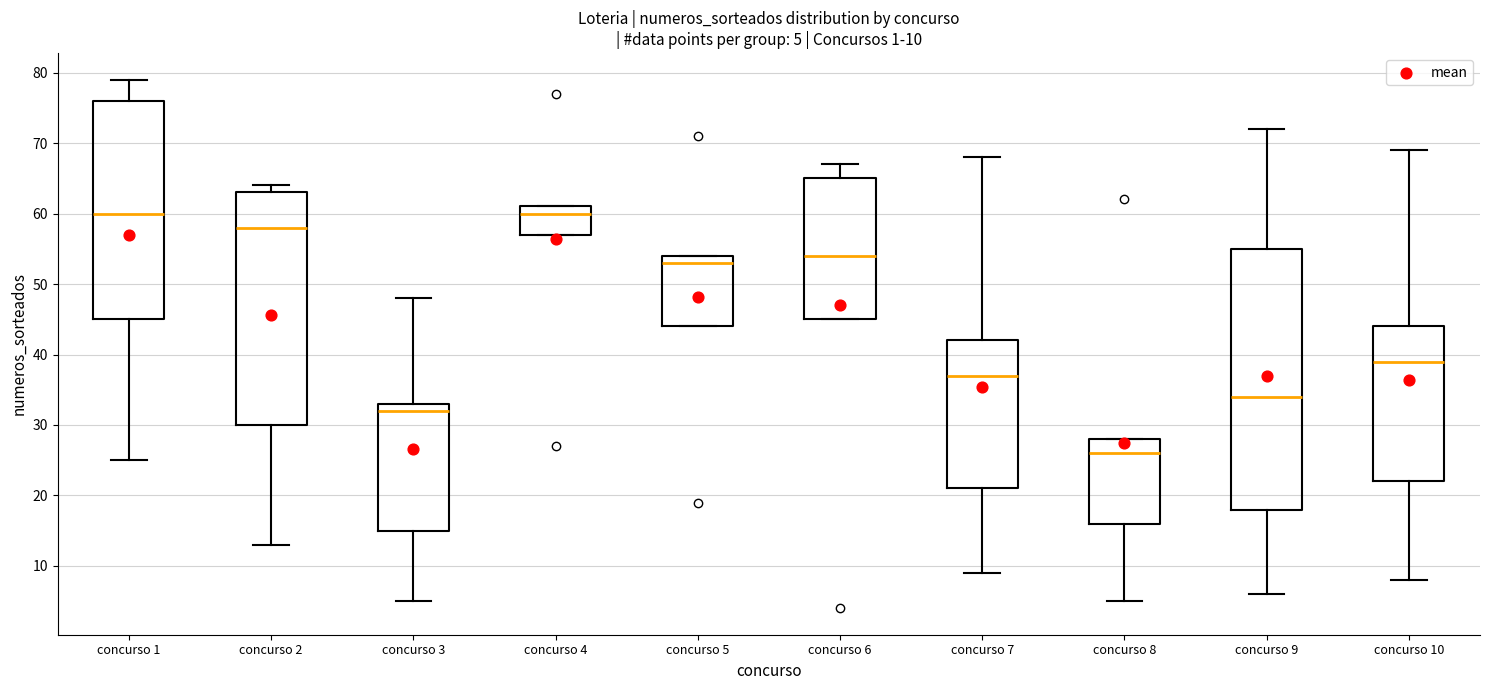

Which box is the tallest, from its lower edge to its upper edge?

concurso 9